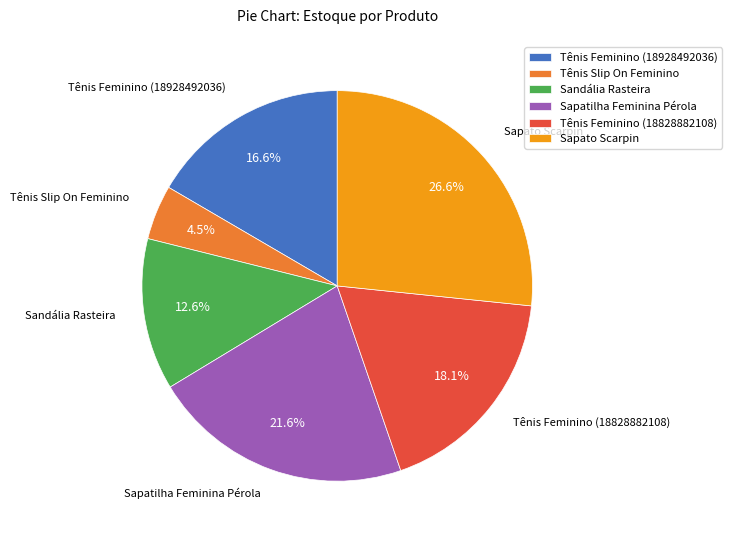

To the nearest percent, what is the combined percentage of Tênis Feminino (18828882108) and Tênis Feminino (18928492036)?

35%